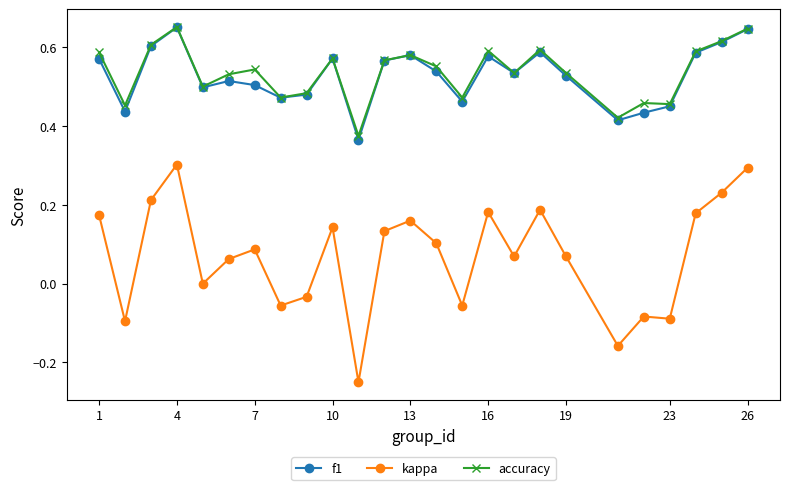

True or false: accuracy has more than 2 interior local peaks.

True